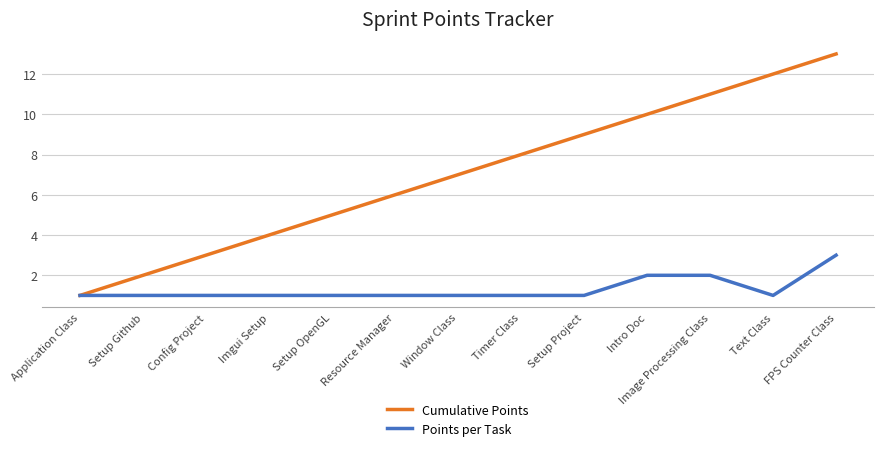

Which series changed the most between Application Class and Timer Class?

Cumulative Points